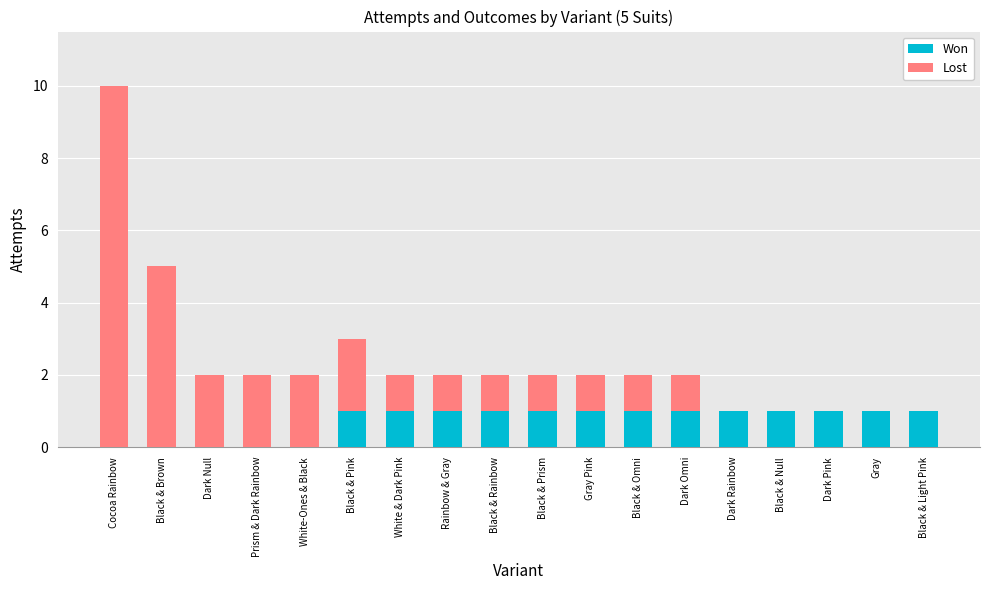

True or false: Won has a value of 1 at Black & Rainbow.

True